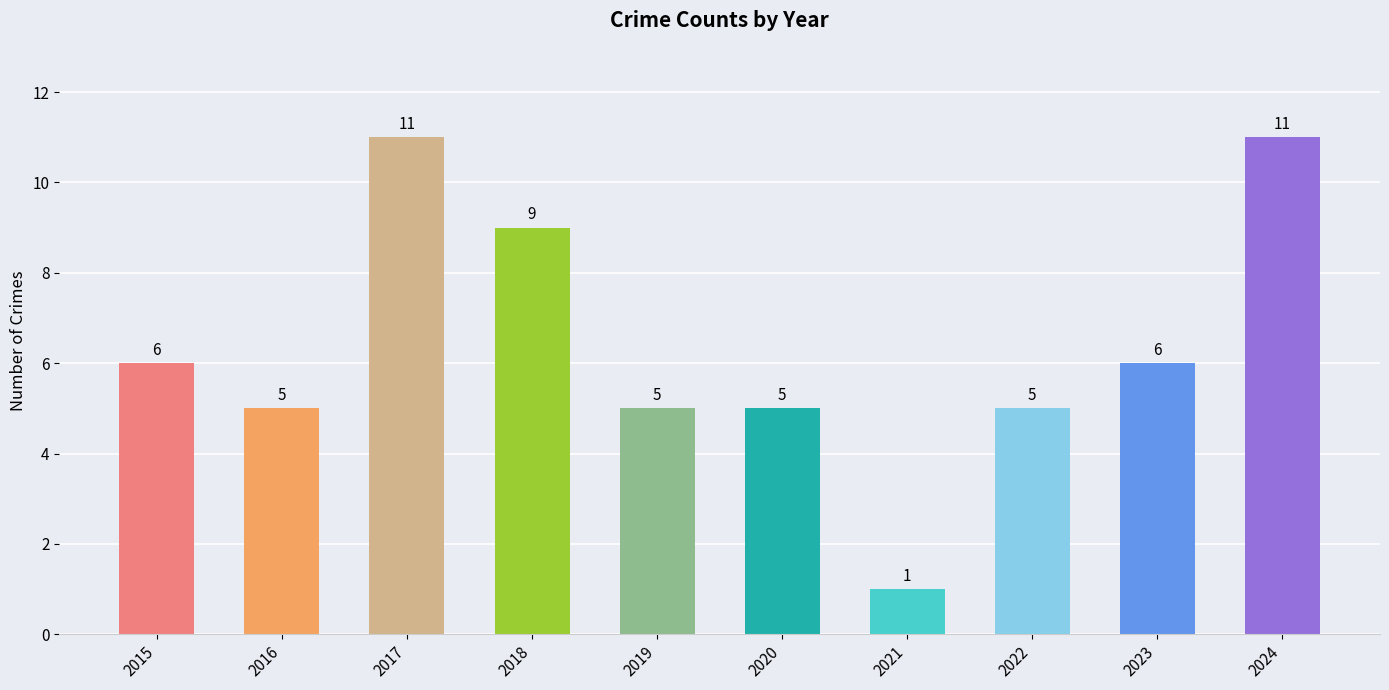

Reading right to left, transcribe all the data shown in this chart.

2024=11	2023=6	2022=5	2021=1	2020=5	2019=5	2018=9	2017=11	2016=5	2015=6